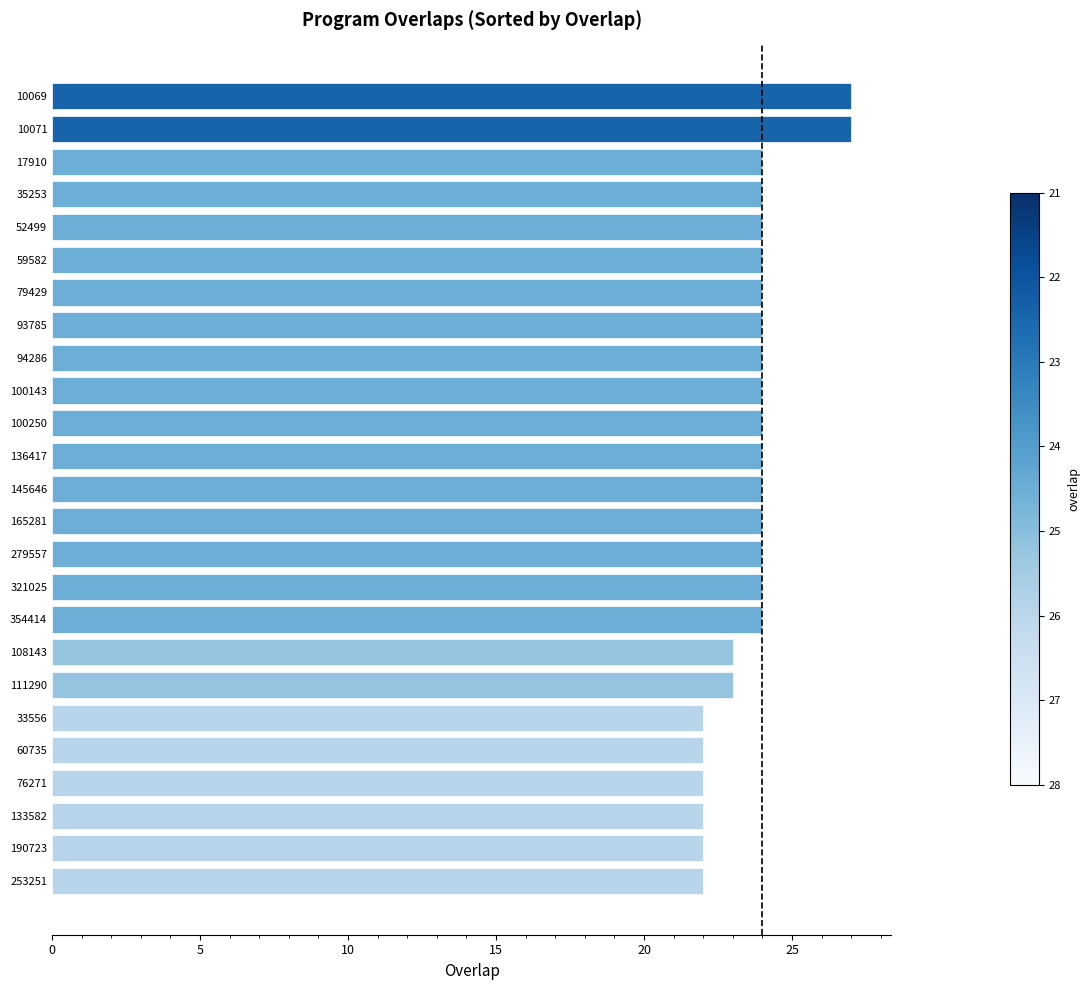

Reading bottom to top, extract all data points from this chart.

253251=22	190723=22	133582=22	76271=22	60735=22	33556=22	111290=23	108143=23	354414=24	321025=24	279557=24	165281=24	145646=24	136417=24	100250=24	100143=24	94286=24	93785=24	79429=24	59582=24	52499=24	35253=24	17910=24	10071=27	10069=27